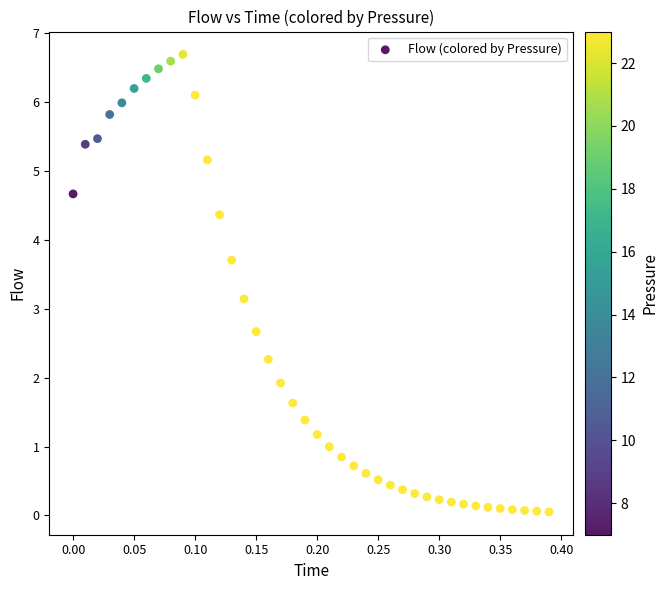

What Y value in the scatter plot is closest to 3?

3.1